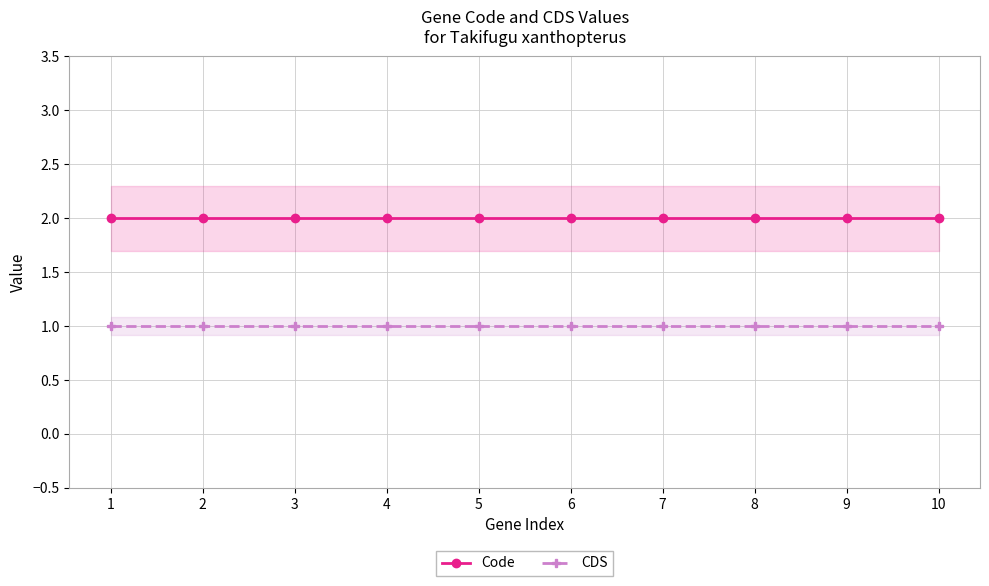

Is the value of Code at 1 greater than the value of CDS at 5?

Yes